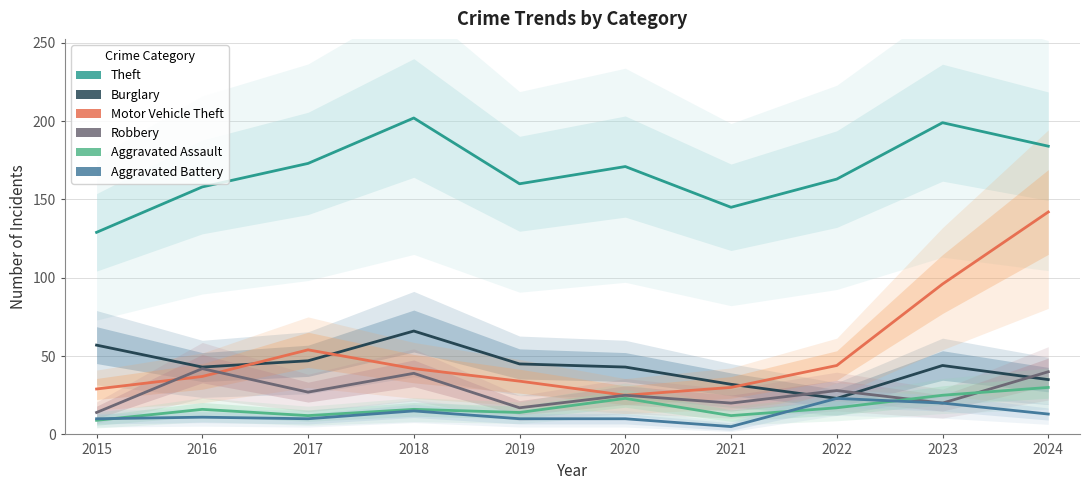

Which series has the largest total across all categories?

Theft